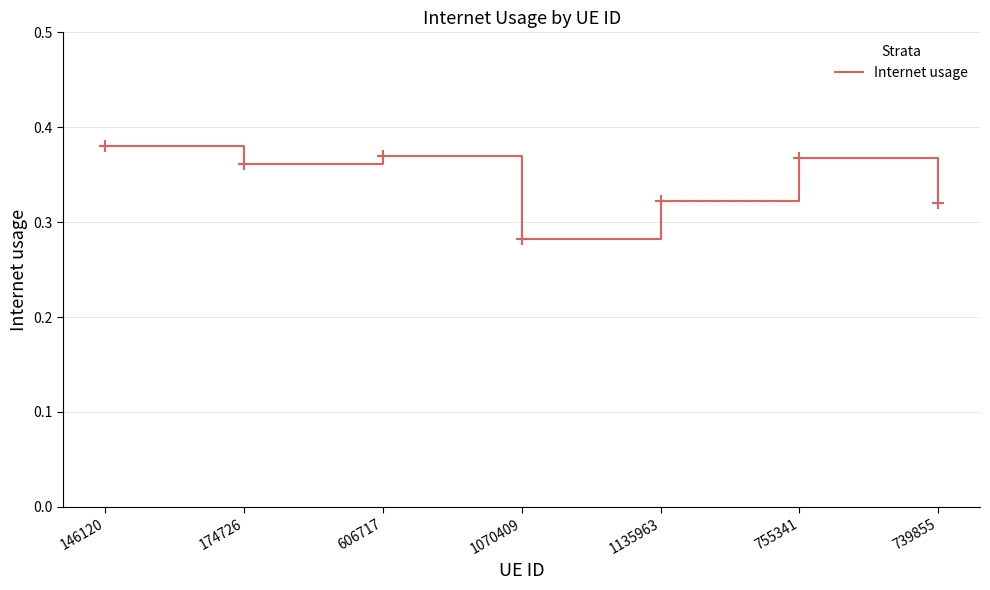

Where is the first local maximum?

606717